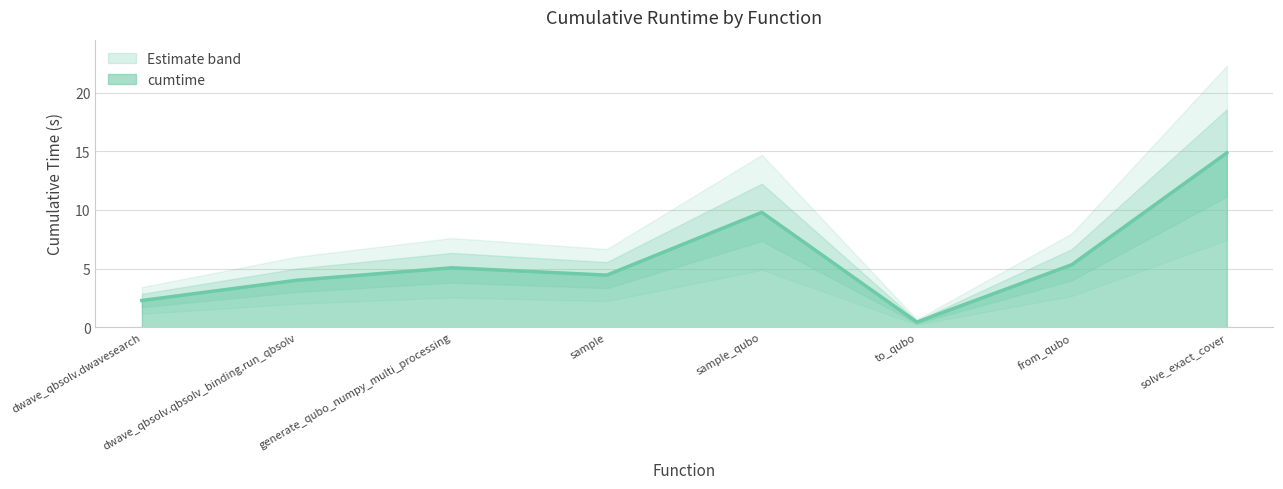

Which label corresponds to the smallest value in the chart?

to_qubo